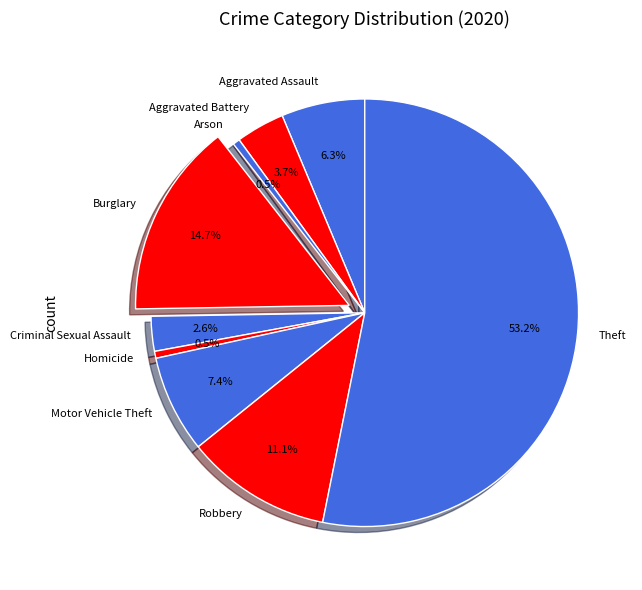

What is the ratio of the value at Motor Vehicle Theft to the value at Criminal Sexual Assault?

2.8